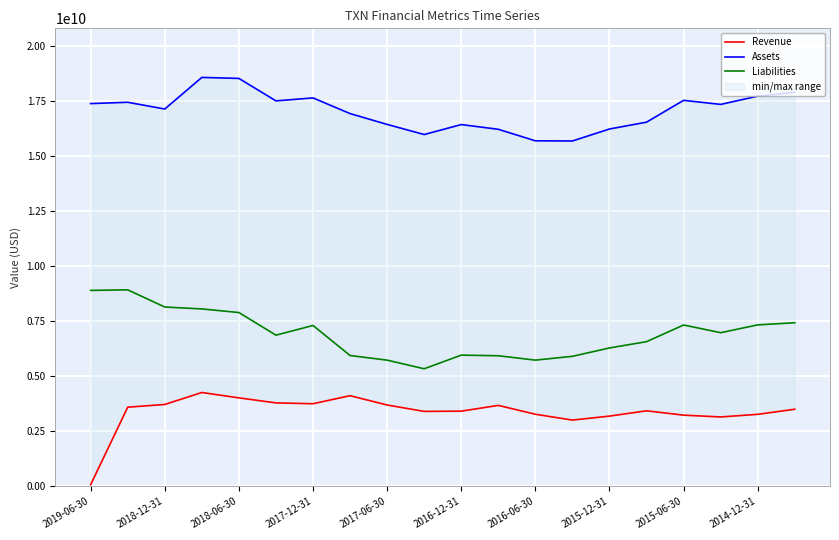

What are all the series names shown in the legend?

Revenue, Assets, Liabilities